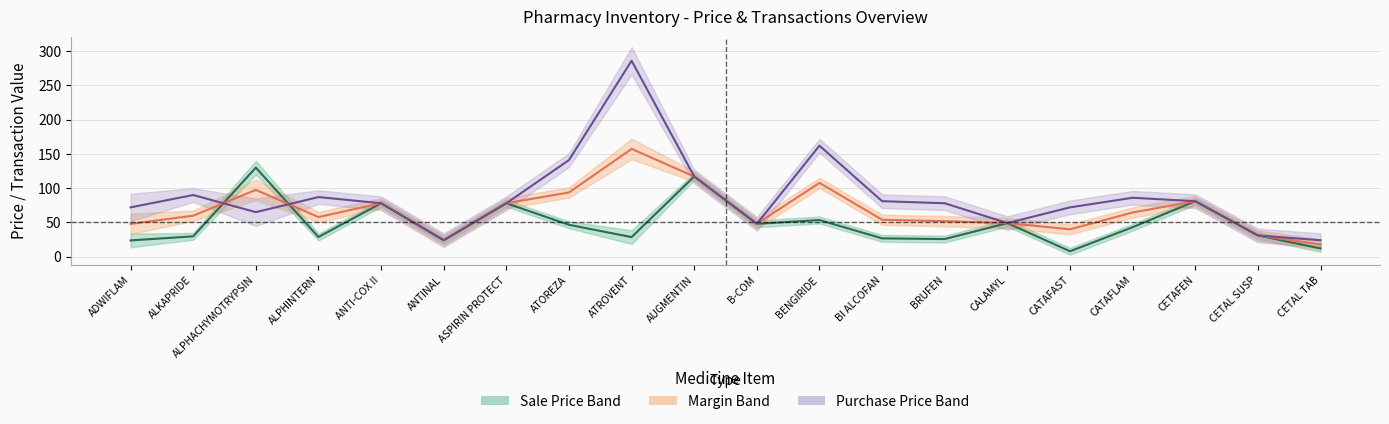

True or false: Margin Mid has a value of 67.2 at BENGIRIDE.

False